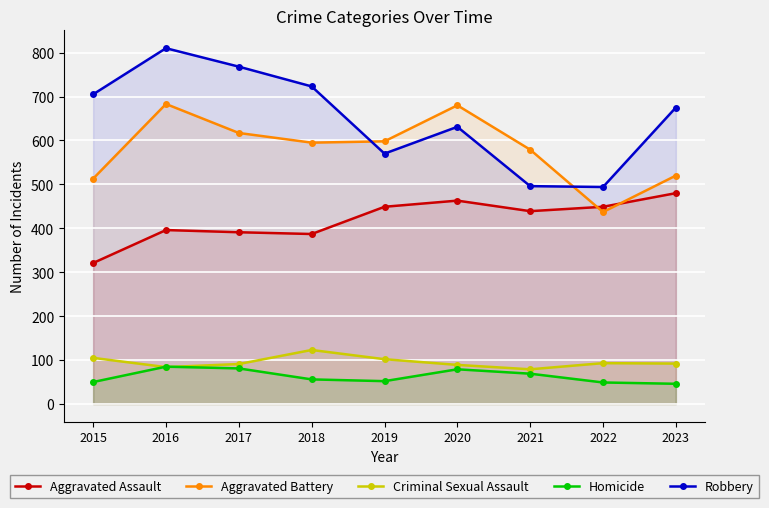

Reading left to right, list all the values displayed in this chart.

Aggravated Assault: 321	396	391	387	449	463	439	449	480
Aggravated Battery: 513	683	617	595	598	680	579	437	520
Criminal Sexual Assault: 105	84	91	123	102	89	79	93	92
Homicide: 50	85	81	56	52	79	69	49	46
Robbery: 705	810	768	723	570	631	496	494	675